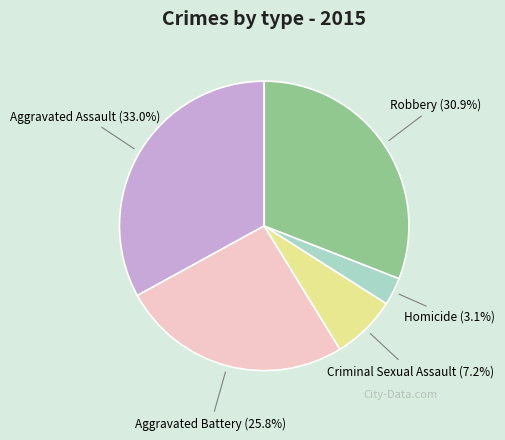

To the nearest percent, what portion does Criminal Sexual Assault represent?

7%